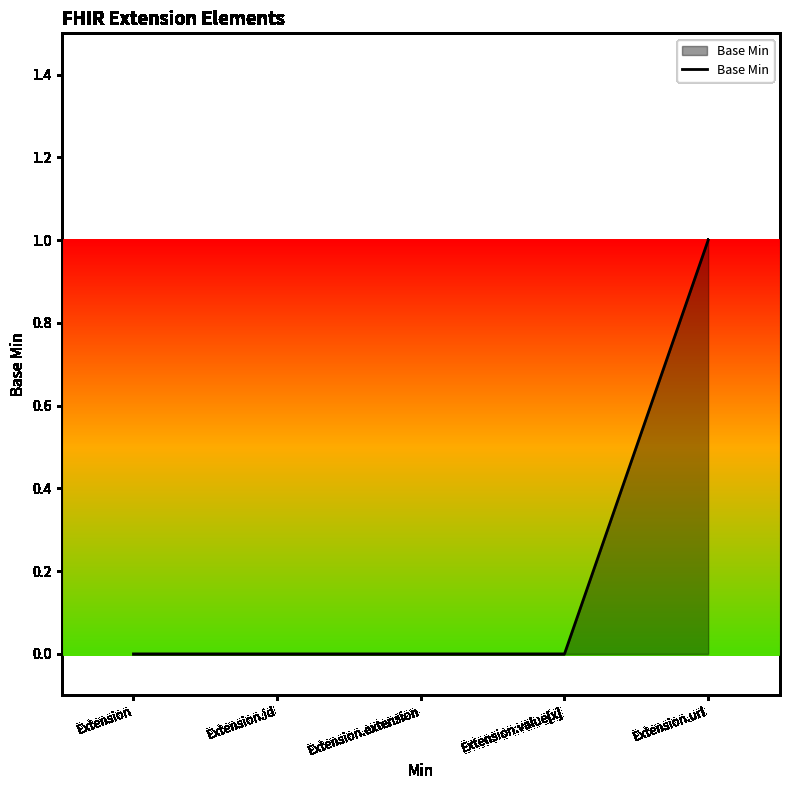

True or false: there are more than 1 points higher than both neighbors.

False